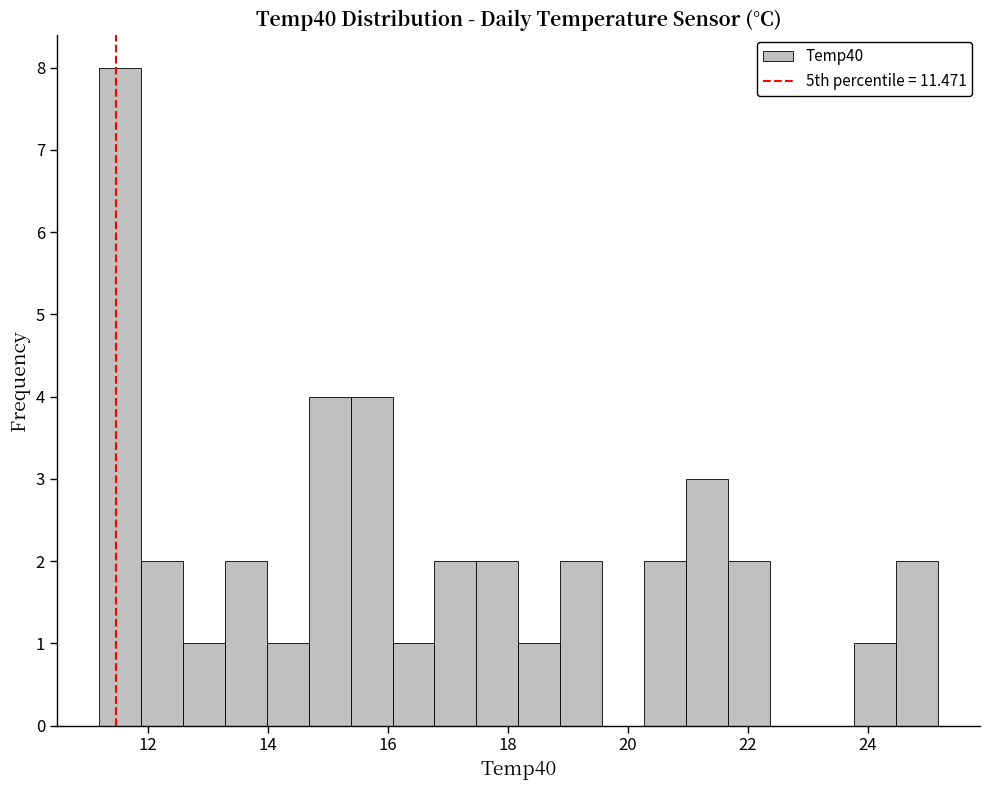

Around what value on the x-axis is the tallest bar? Give the approximate position of its centre, as read against the axis.

11.6